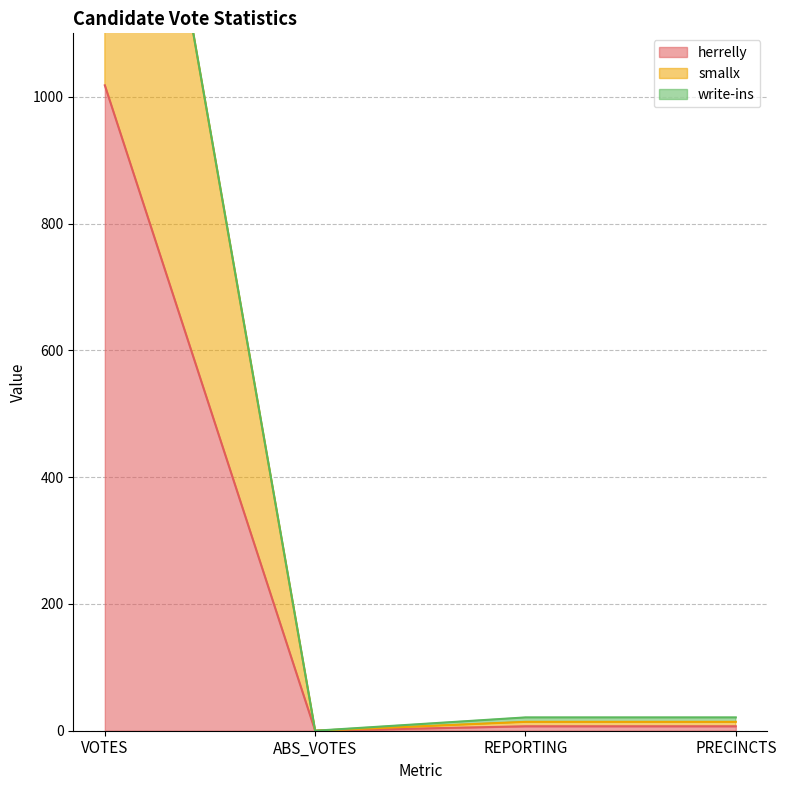

Where does the herrelly series first go above 7?

VOTES